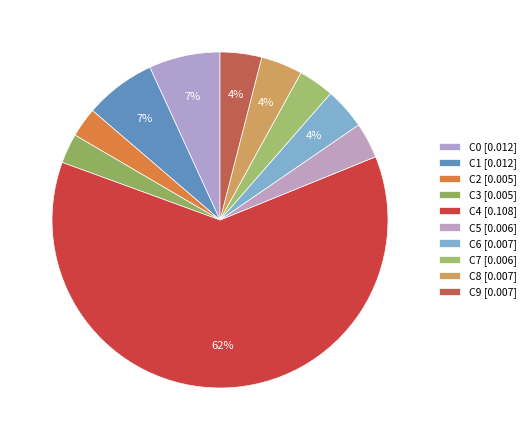

To the nearest percent, what is the difference between the largest and smallest slice percentages?

59%